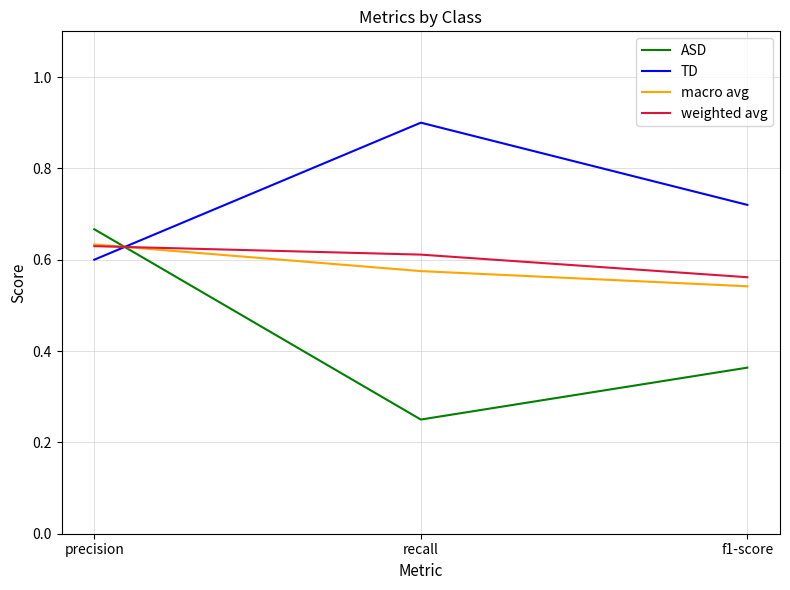

Which category has the highest value in the TD series?

recall